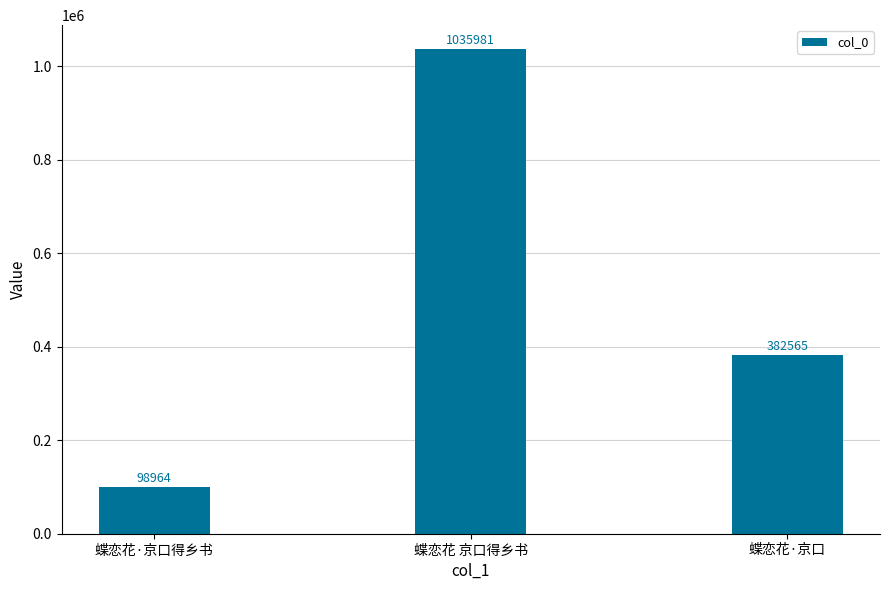

Approximately how many times larger is the value at 蝶恋花·京口 compared to 蝶恋花 京口得乡书?

0.4